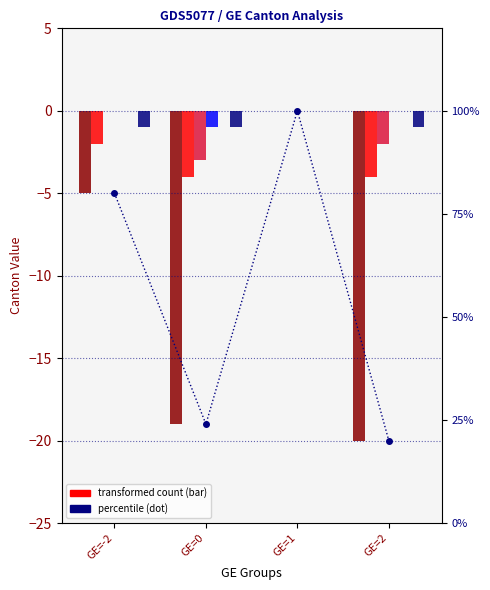

Reading left to right, extract all data points from this chart.

CH: -5	-19	0	-20
VS: -2	-4	0	-4
BS: 0	-3	0	-2
TG: 0	-1	0	0
GR: -1	-1	0	-1